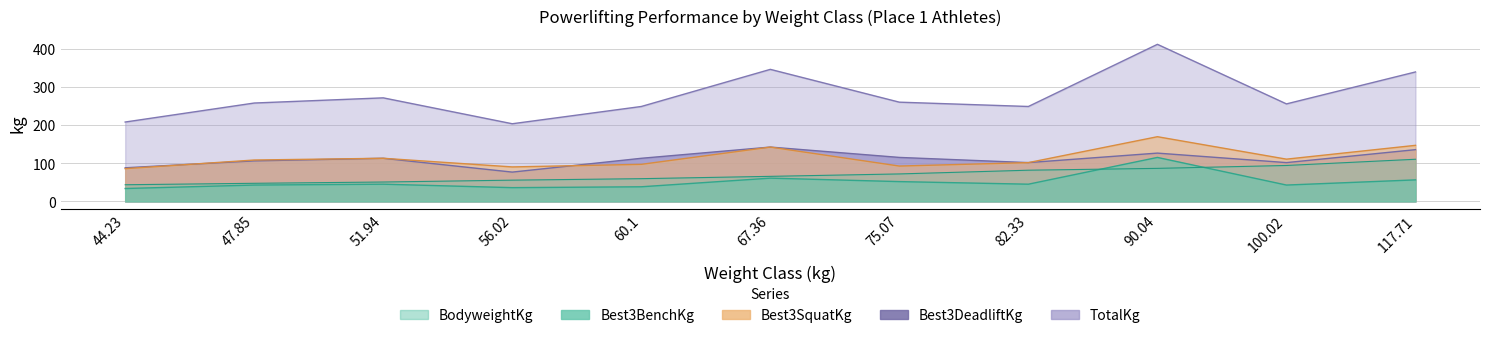

How many lines are shown in the chart?

5